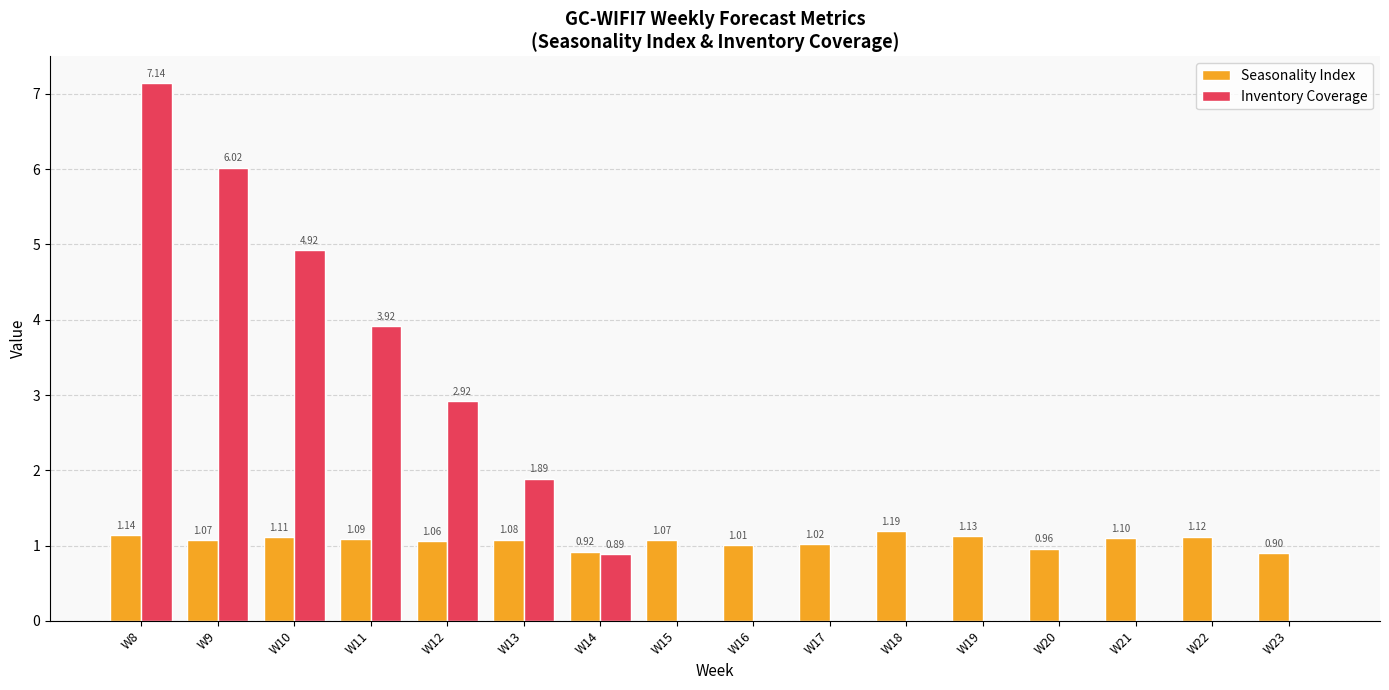

Is the value of Inventory Coverage at W10 greater than the value of Seasonality Index at W13?

Yes